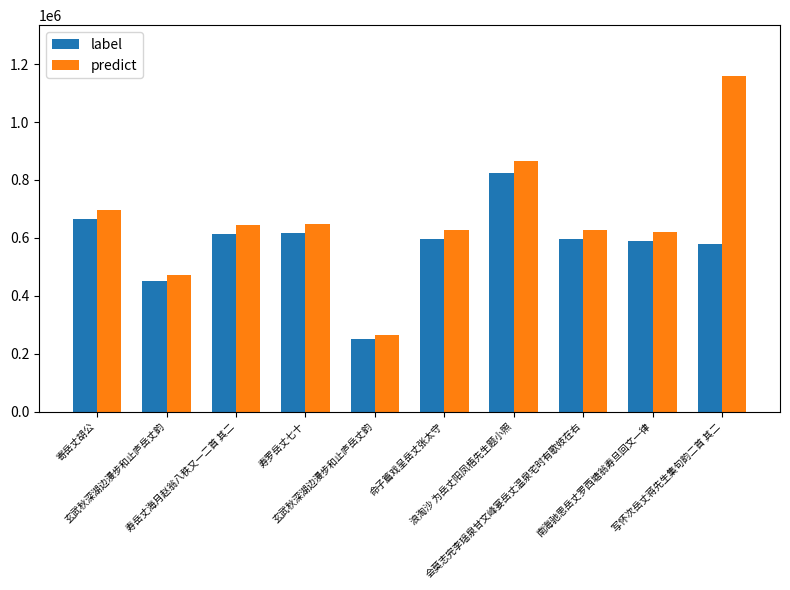

Where is label nearest to the value 537579?

写怀次岳丈蒋先生集句韵二首 其二